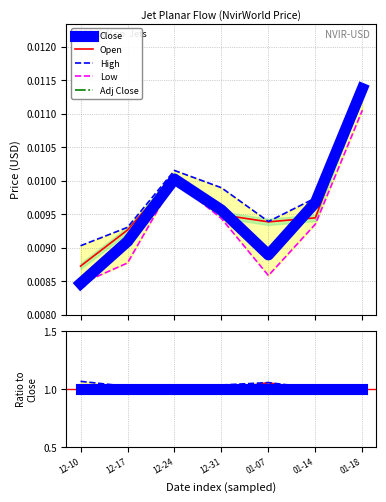

Reading right to left, what are all the values shown in this chart?

Close: 01-18=1.0	01-14=1.0	01-07=1.0	12-31=1.0	12-24=1.0	12-17=1.0	12-10=1.0
Open: 01-18=1.0	01-14=1.0	01-07=1.1	12-31=1.0	12-24=1.0	12-17=1.0	12-10=1.0
High: 01-18=1.0	01-14=1.0	01-07=1.1	12-31=1.0	12-24=1.0	12-17=1.0	12-10=1.1
Low: 01-18=1.0	01-14=1.0	01-07=1.0	12-31=1.0	12-24=1.0	12-17=1.0	12-10=1.0
Adj Close: 01-18=1.0	01-14=1.0	01-07=1.0	12-31=1.0	12-24=1.0	12-17=1.0	12-10=1.0